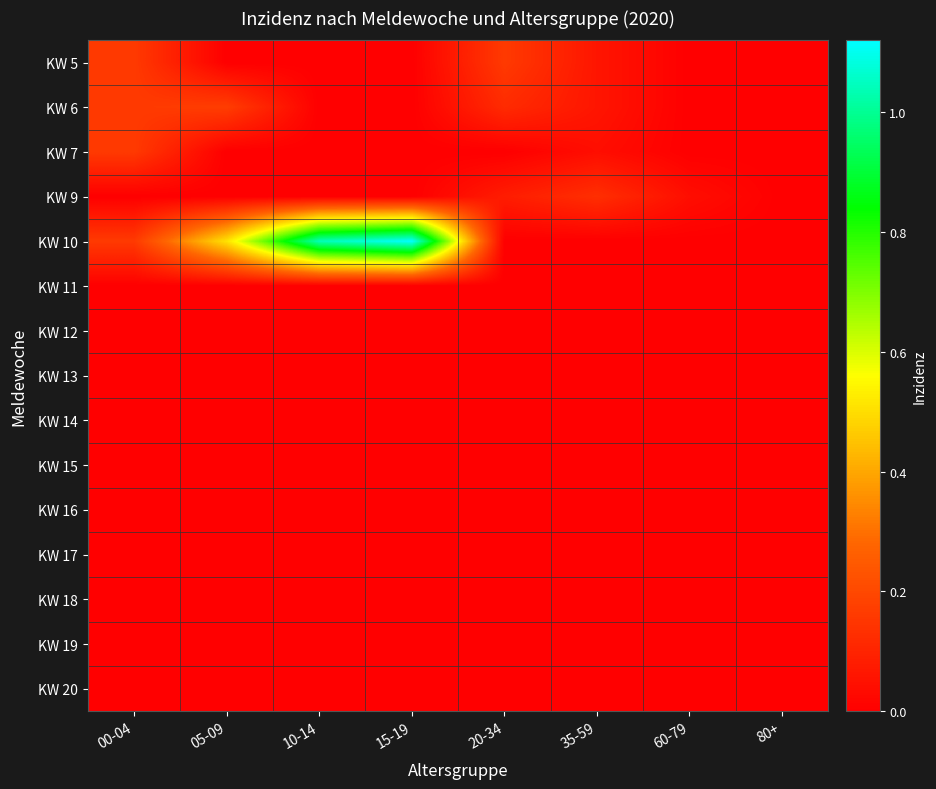

Between 10-14 and 35-59, which series saw the biggest shift?

KW 10